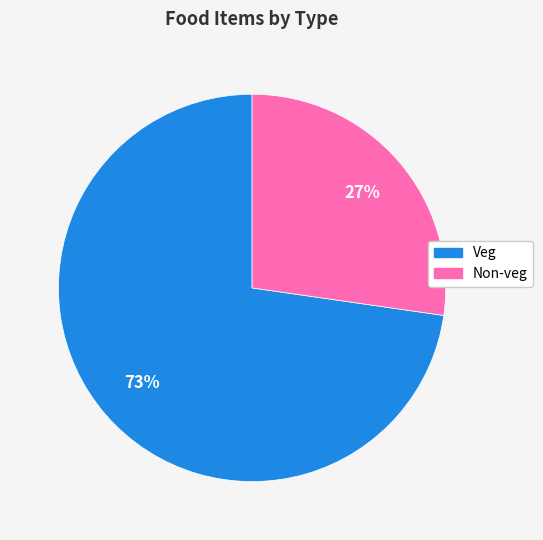

Is the sum of Non-veg and Veg greater than half?

Yes